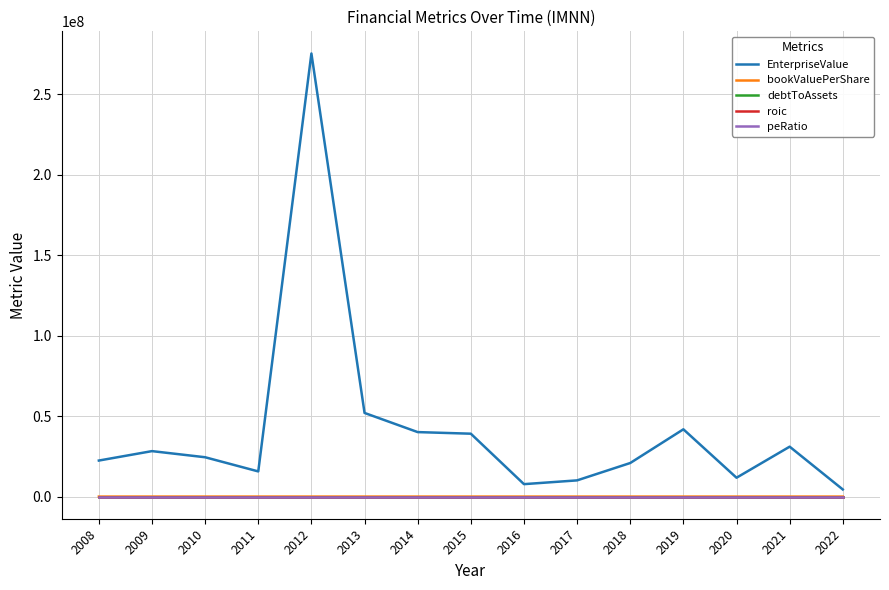

What is the difference between the peRatio values at 2015 and 2019?

0.5